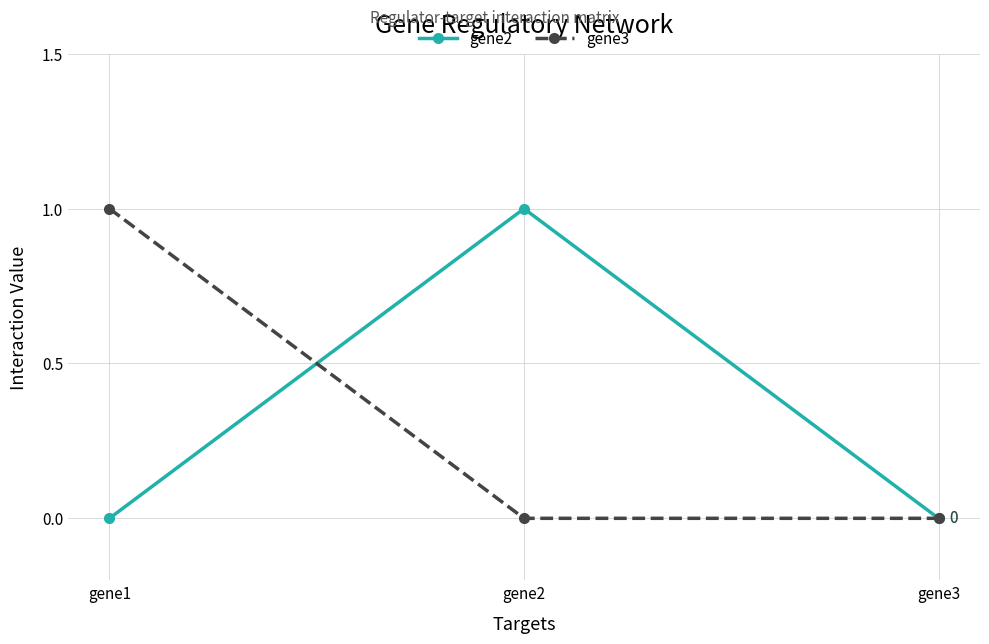

What is the difference between the gene2 values at gene2 and gene3?

1